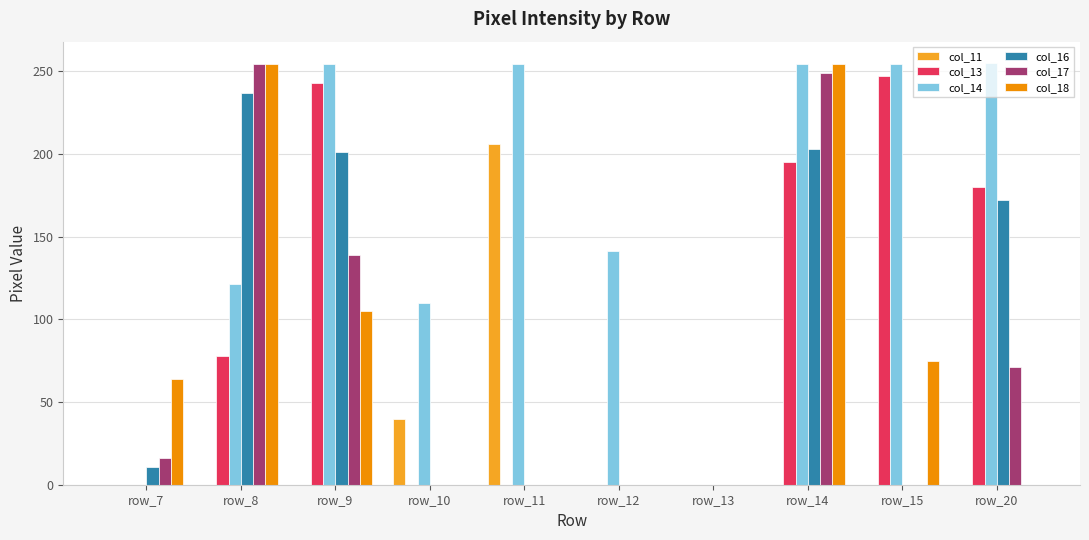

Which series changed the most between row_10 and row_20?

col_13